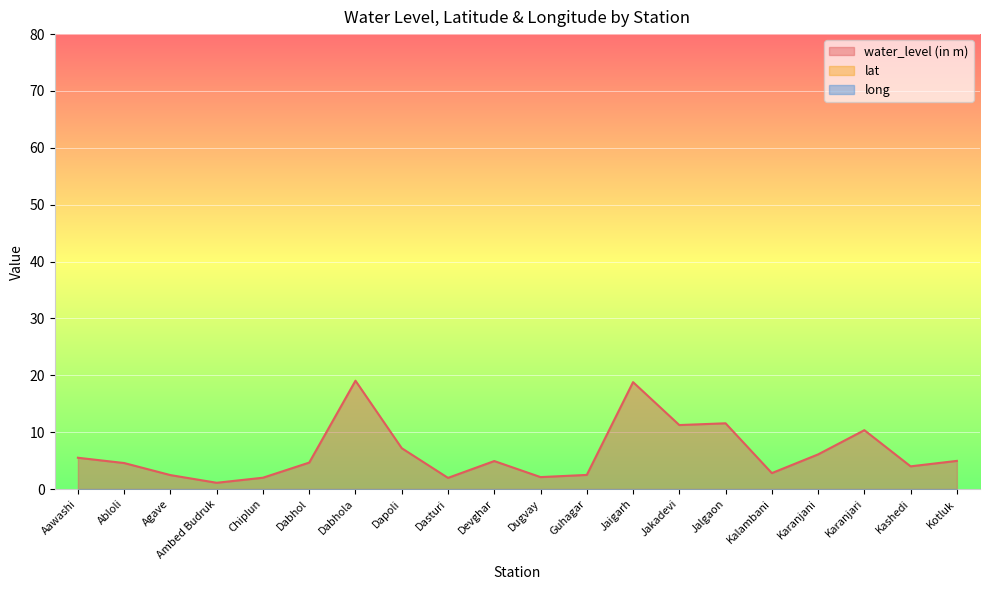

The water_level (in m) series shows 4.9 at Devghar. True or false?

True